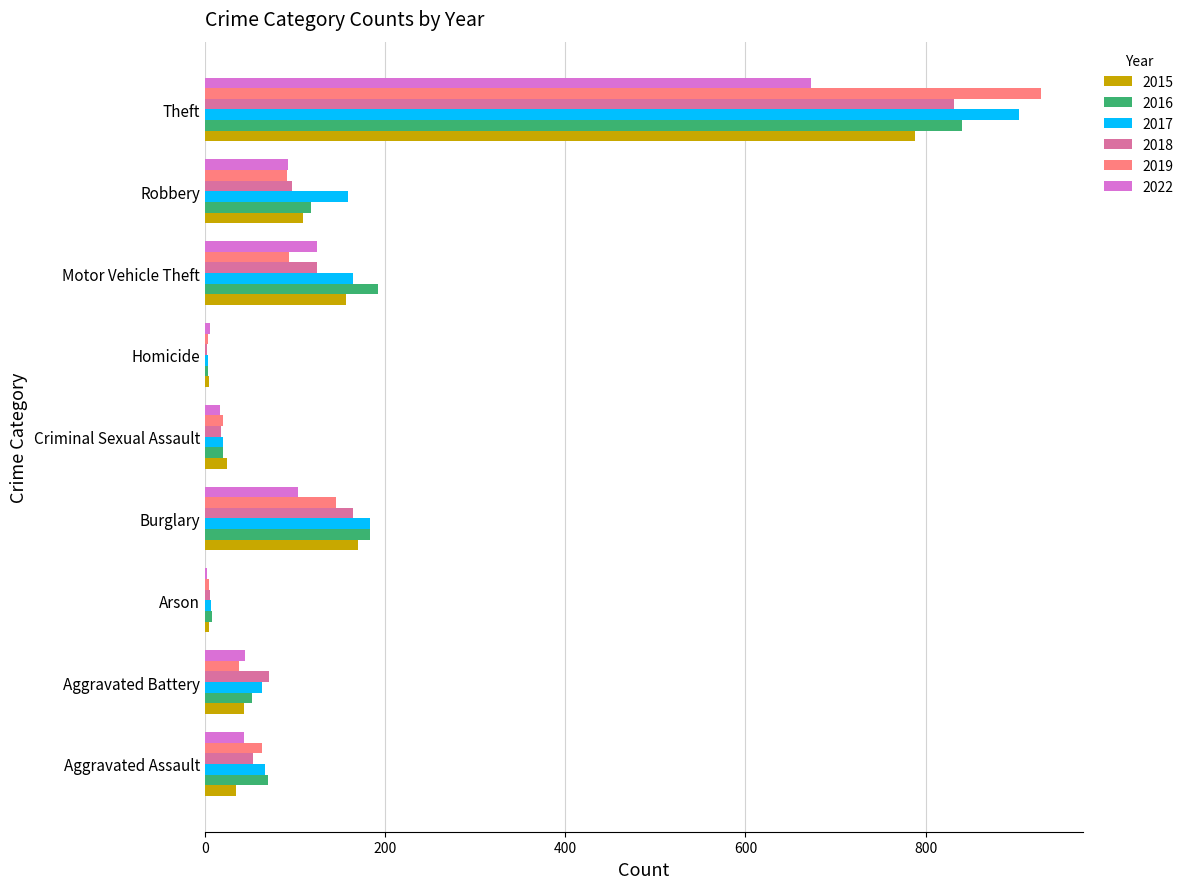

The 2018 series shows 831 at Theft. True or false?

True